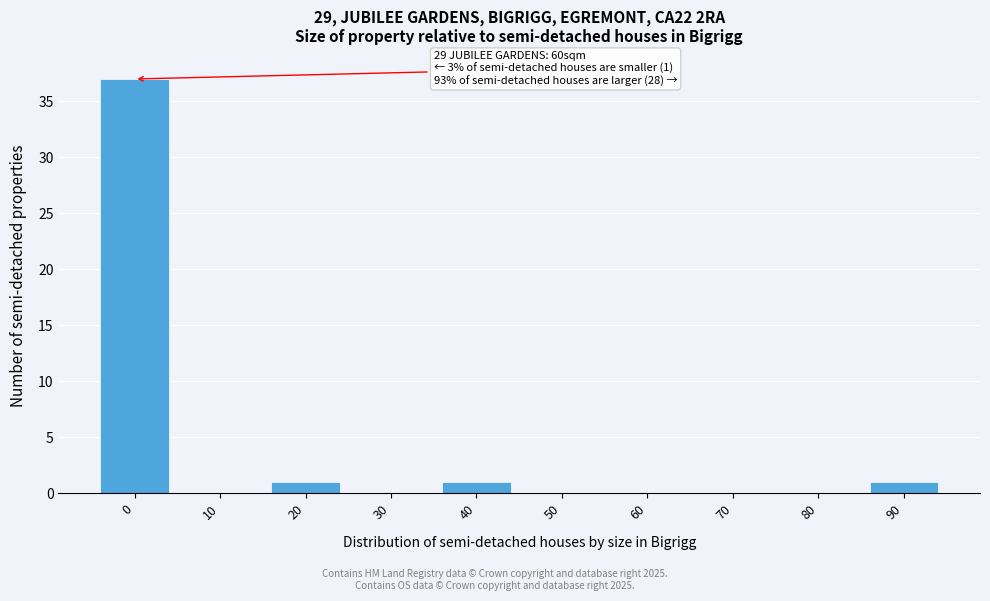

Reading left to right, transcribe all the data shown in this chart.

0=37	10=0	20=1	30=0	40=1	50=0	60=0	70=0	80=0	90=1